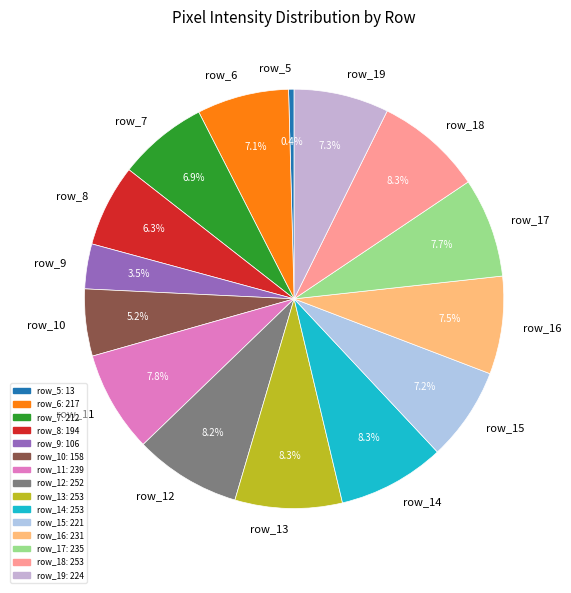

True or false: row_10 accounts for 1% of the total.

False